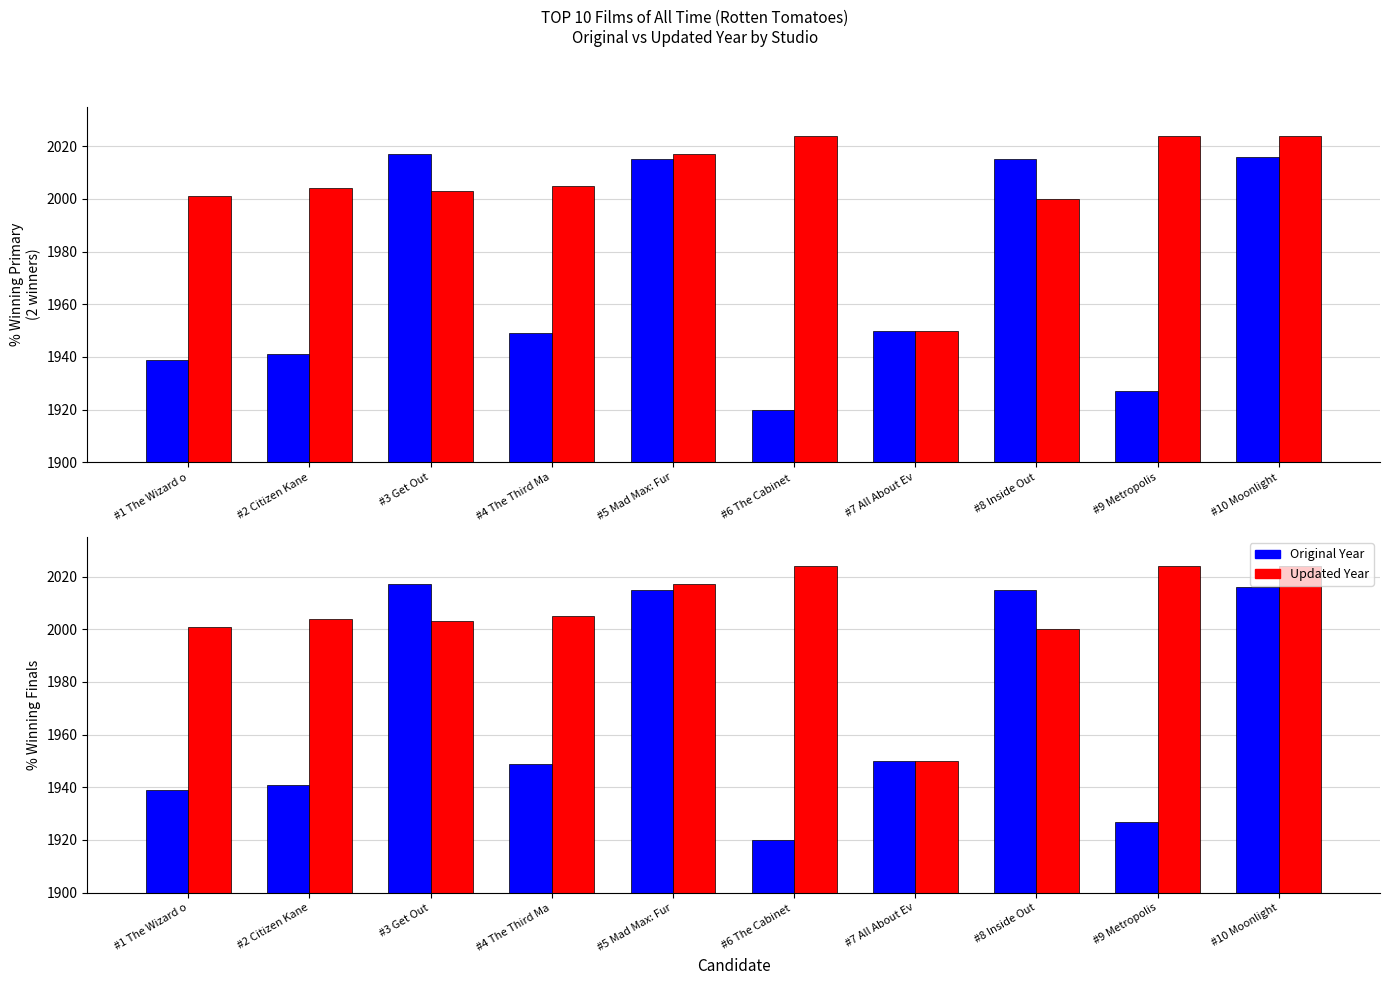

How many series are shown in this chart?

2